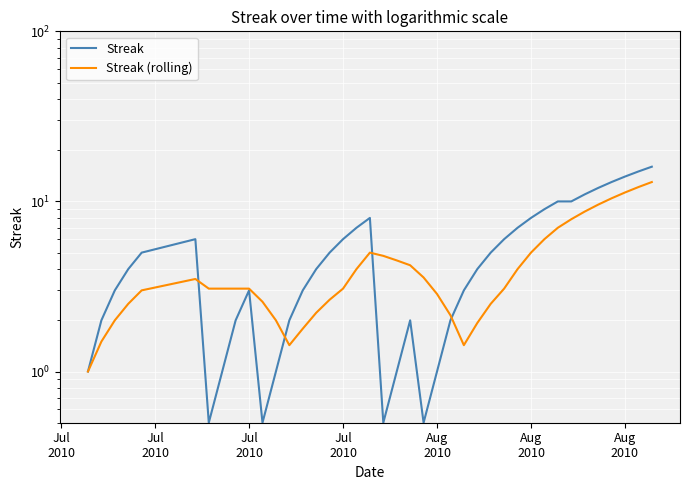

What is the value of the Streak point at the 30th from the left?

7.0